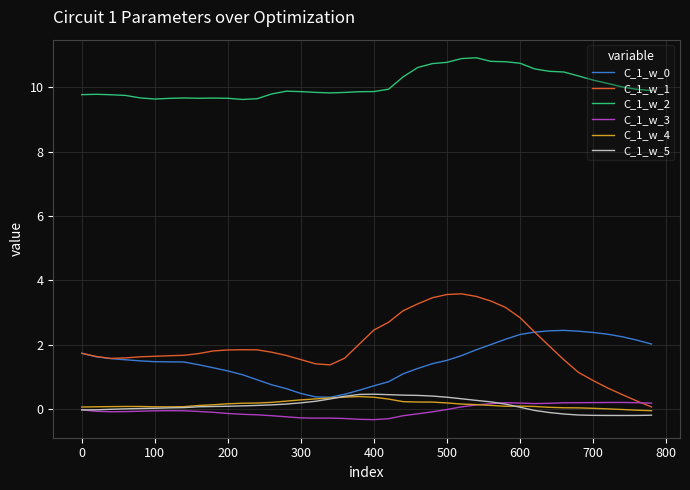

What is the lowest value of the C_1_w_3 series?

-0.3